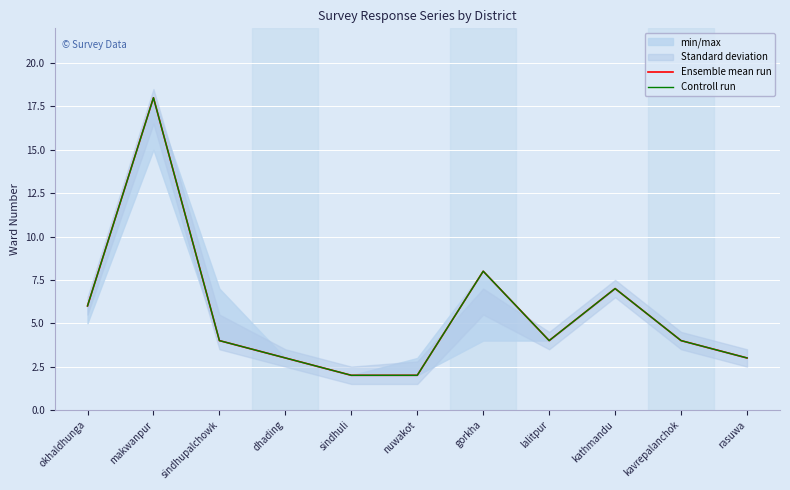

What are all the series names shown in the legend?

Ensemble mean run, Controll run